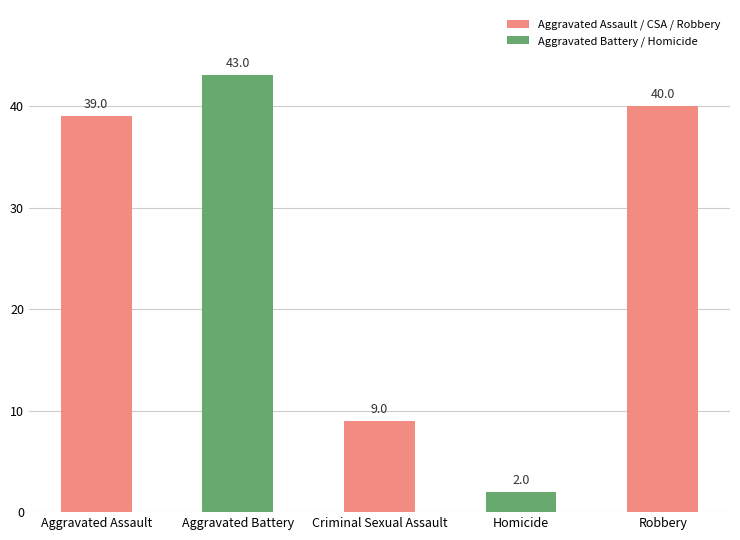

Reading left to right, transcribe all the data shown in this chart.

Aggravated Assault=39	Aggravated Battery=43	Criminal Sexual Assault=9	Homicide=2	Robbery=40